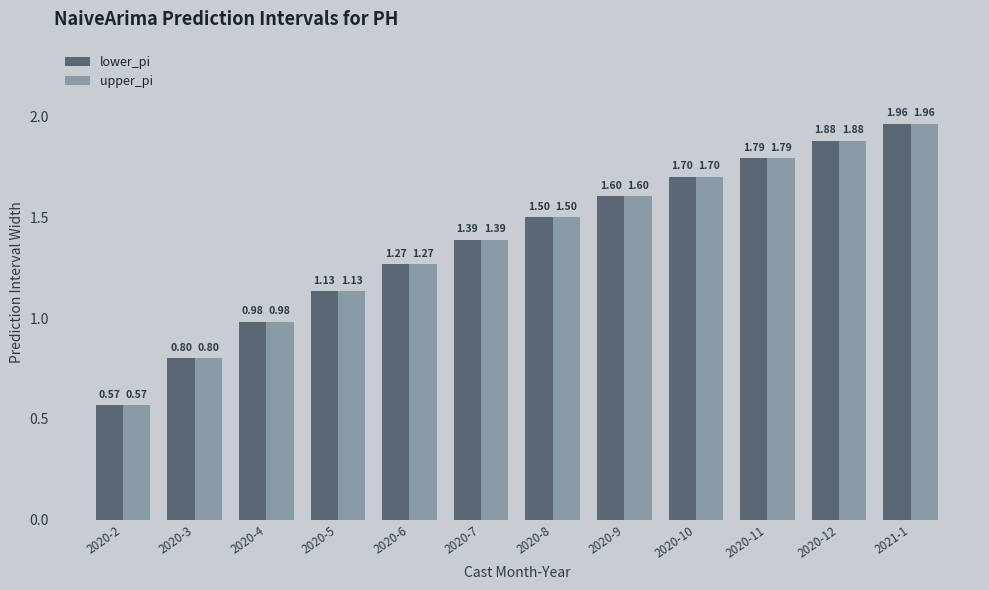

Count the number of categories in the chart.

12